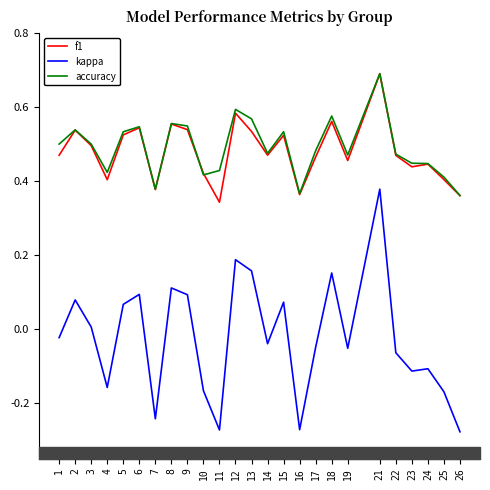

How many f1 values are between 0 and 1?

25